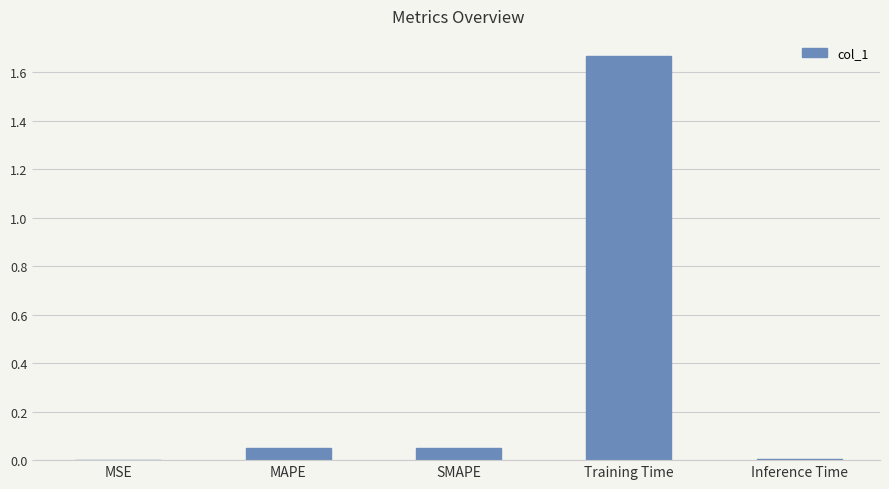

True or false: the data shows 0.0 at MAPE.

True